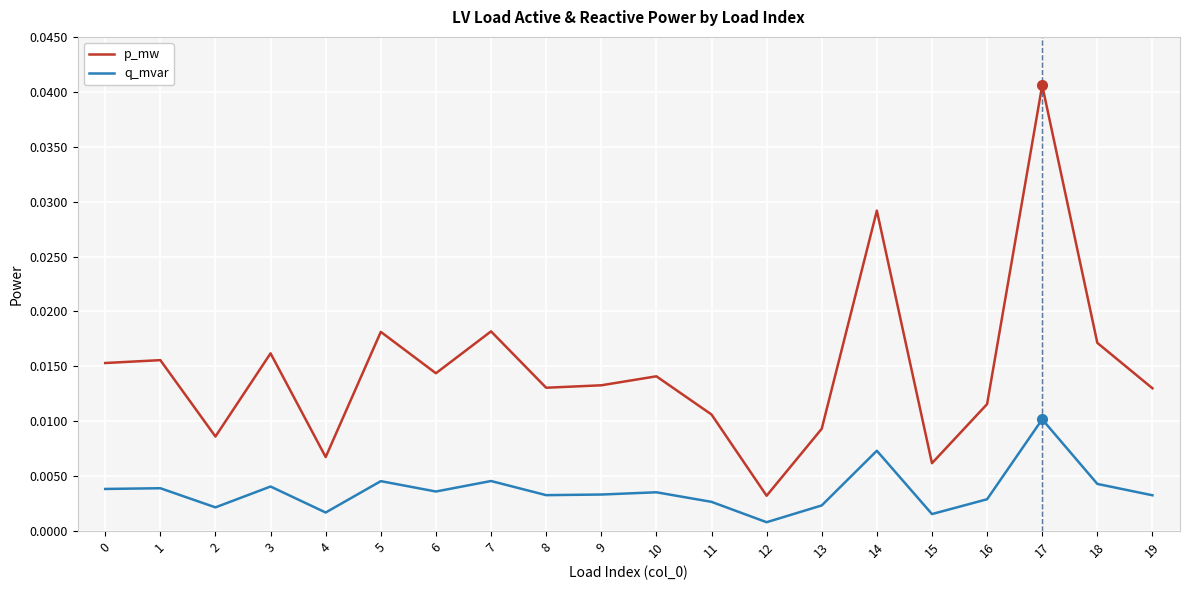

True or false: q_mvar and p_mw cross at least once.

False